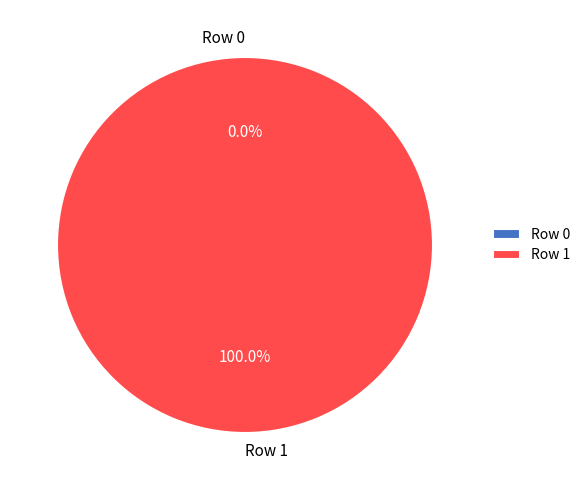

Is there any slice that represents more than half of the pie?

Yes